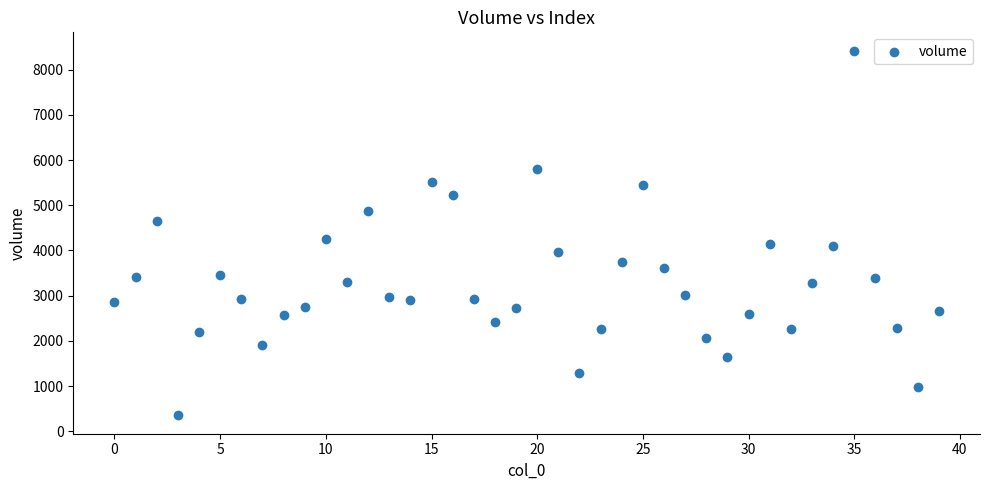

What Y value in the scatter plot is closest to 4385?

4257.5